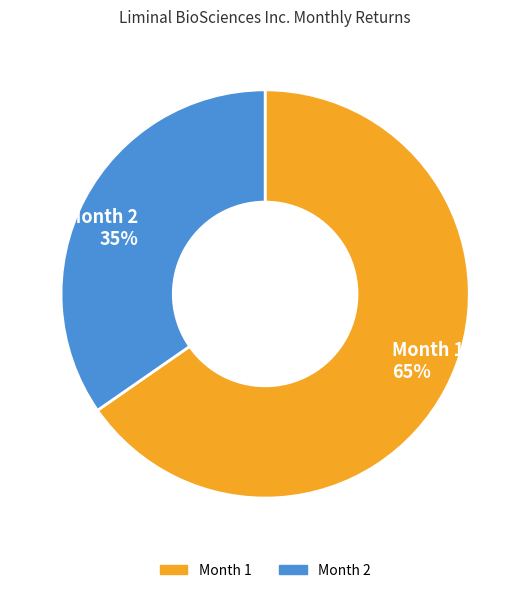

What percentage is the Month 1 slice, to the nearest percent?

65%